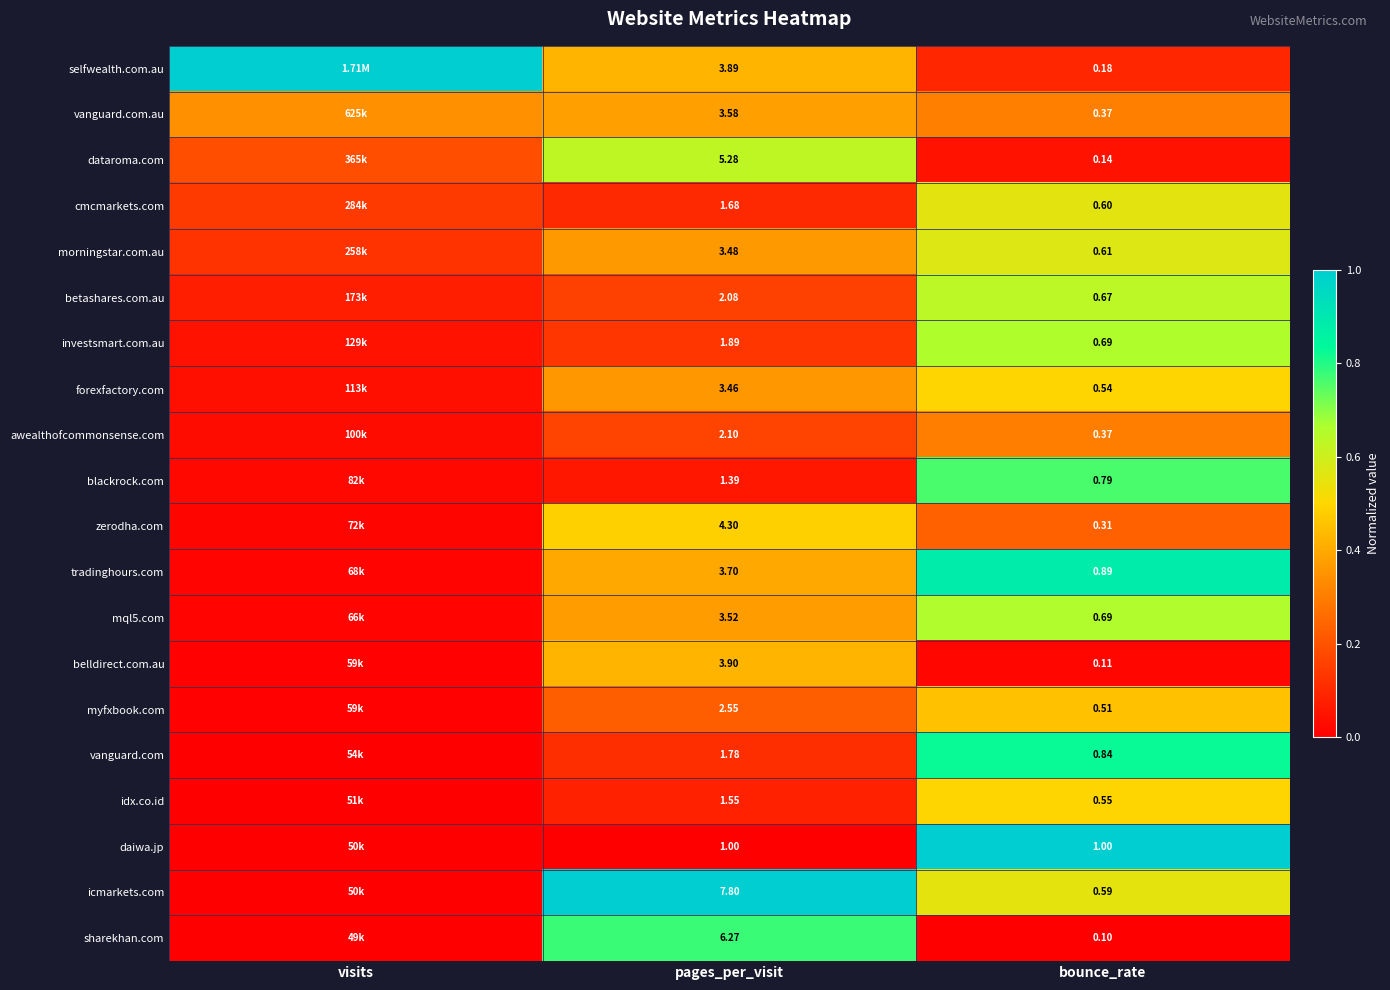

Between pages_per_visit and bounce_rate, which series saw the biggest shift?

icmarkets.com